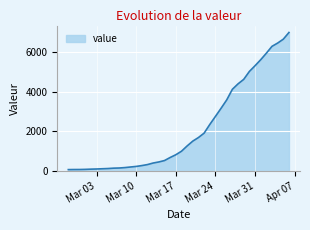

What is the difference between the maximum and minimum values?

6930